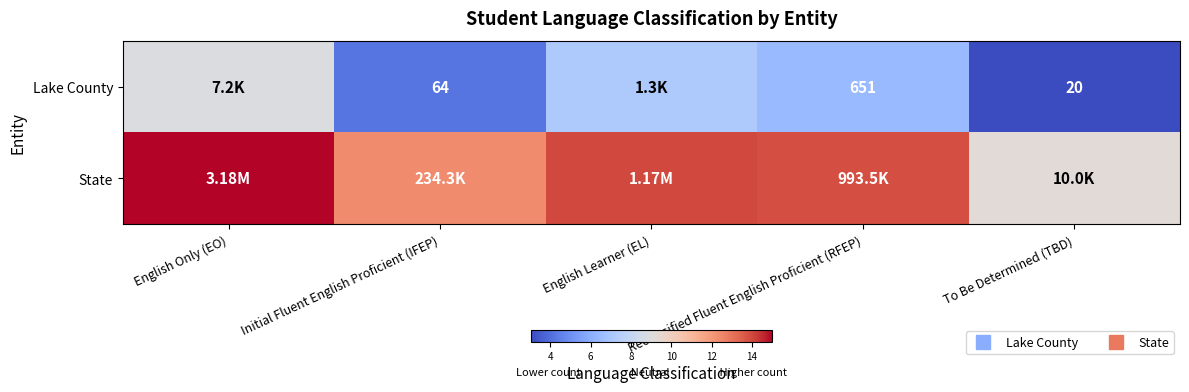

What is the average value of the State series?

12.9